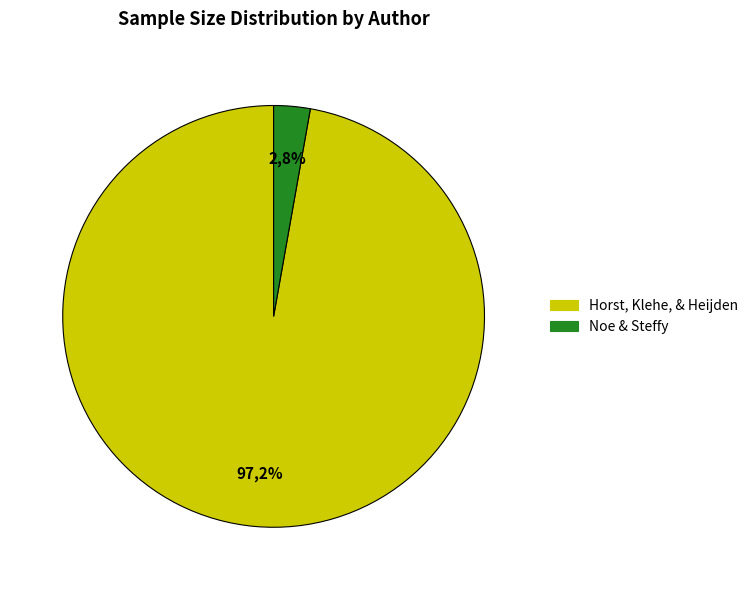

Which category accounts for the majority?

Horst, Klehe, & Heijden